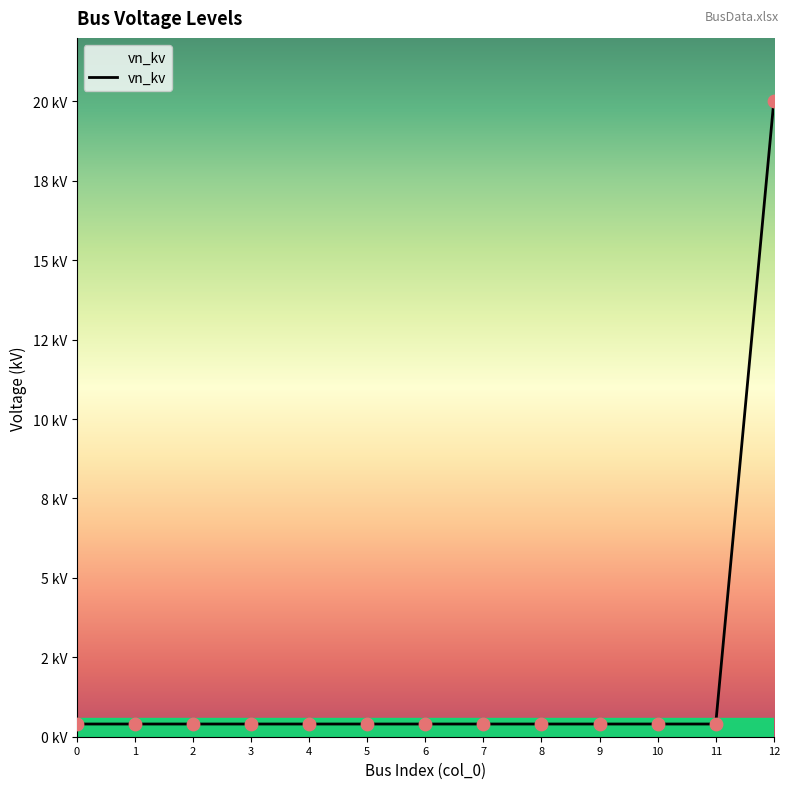

Does the chart have visible grid lines?

No